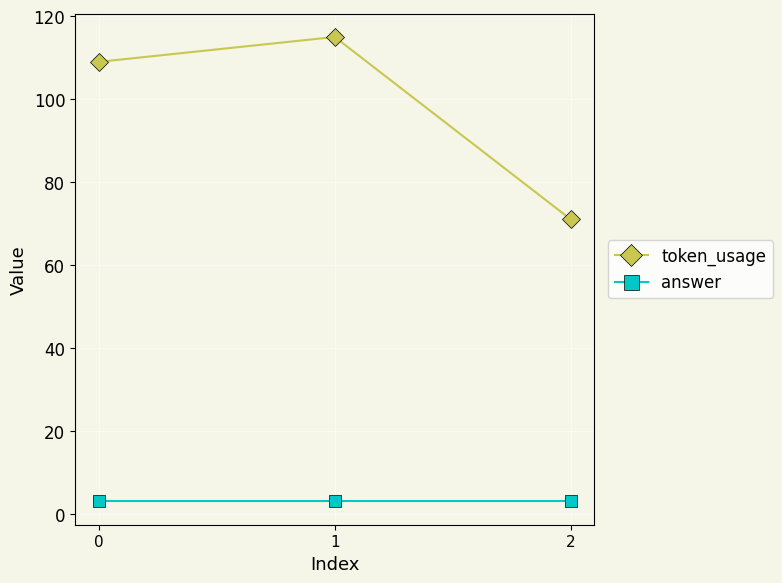

What is the value of the token_usage point at the 1st from the left?

109